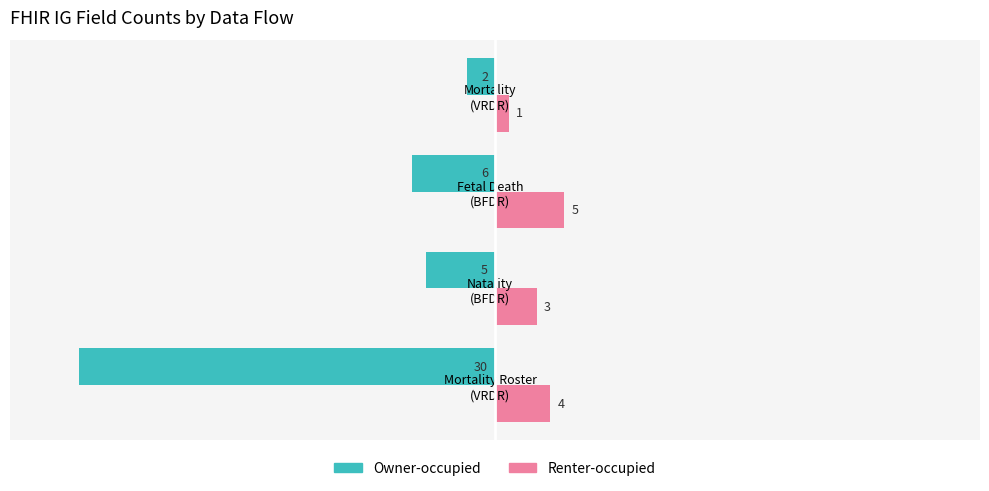

What is the difference between the second highest and minimum values in the Owner-occupied series?

25